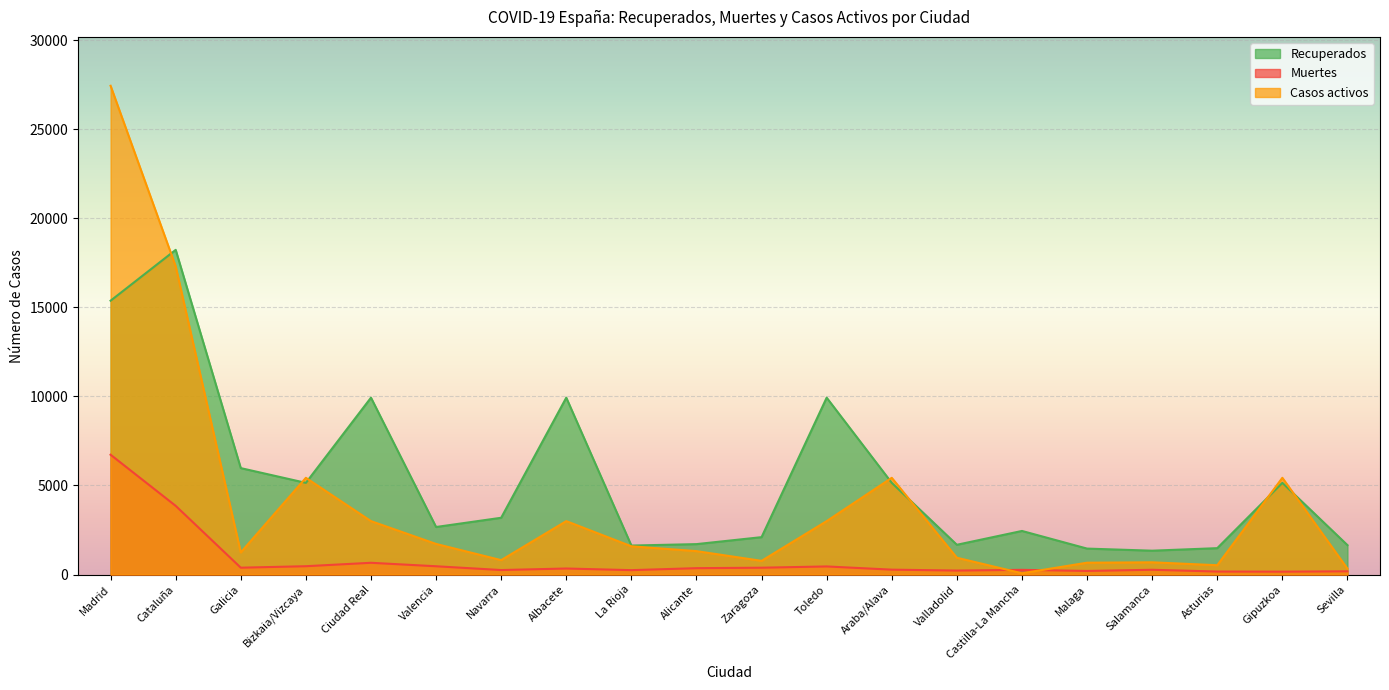

What are all the series names shown in the legend?

Recuperados, Muertes, Casos activos